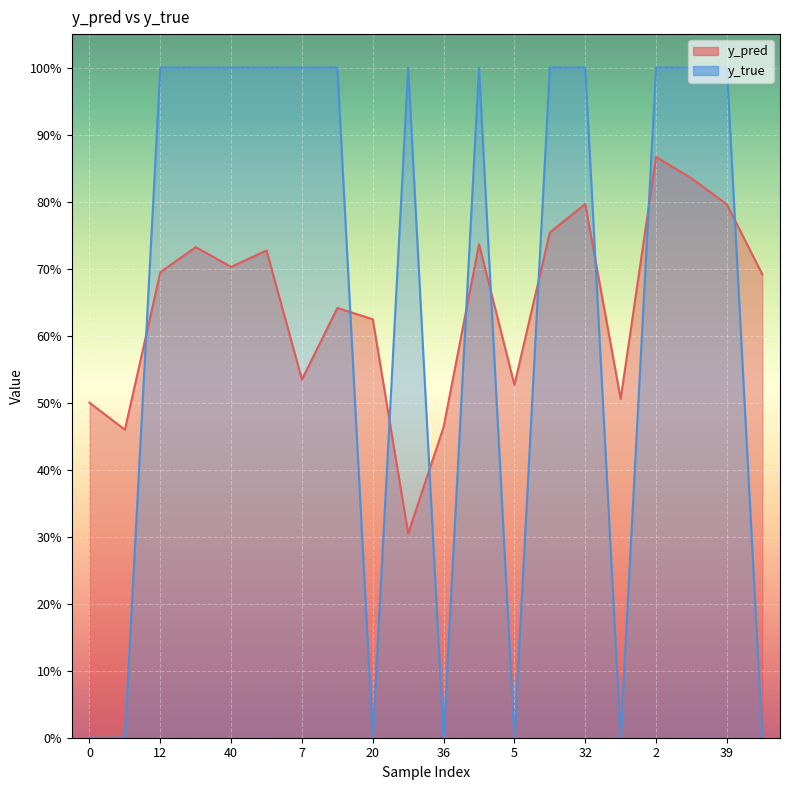

What position from the left is 42?

16